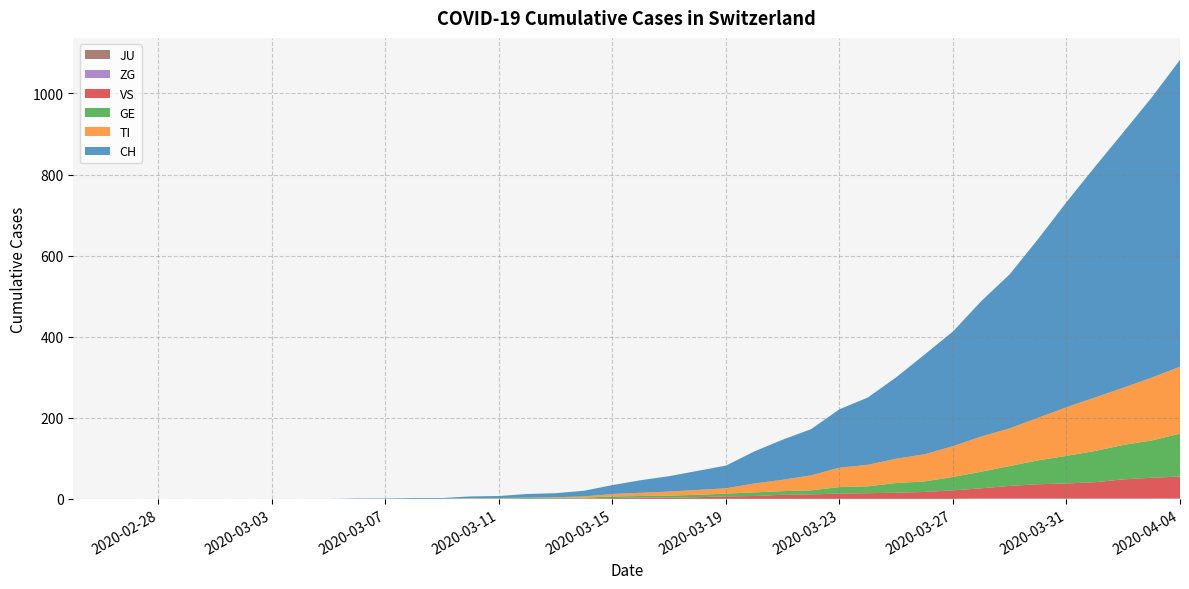

Reading left to right, what are all the values shown in this chart?

CH: 0=0	1=0	2=0	3=0	4=0	5=0	6=0	7=0	8=0	9=0	10=1	11=1	12=2	13=2	14=4	15=5	16=9	17=10	18=14	19=22	20=31	21=38	22=47	23=56	24=79	25=99	26=114	27=144	28=166	29=201	30=246	31=283	32=334	33=380	34=441	35=506	36=569	37=630	38=691	39=757
TI: 0=0	1=0	2=0	3=0	4=0	5=0	6=0	7=0	8=0	9=0	10=0	11=0	12=0	13=0	14=1	15=1	16=1	17=1	18=3	19=6	20=8	21=10	22=12	23=13	24=22	25=28	26=37	27=48	28=53	29=60	30=67	31=76	32=87	33=93	34=105	35=120	36=132	37=141	38=155	39=165
GE: 0=0	1=0	2=0	3=0	4=0	5=0	6=0	7=0	8=0	9=0	10=0	11=0	12=0	13=0	14=1	15=1	16=2	17=2	18=2	19=4	20=4	21=5	22=6	23=7	24=9	25=9	26=10	27=16	28=17	29=24	30=26	31=33	32=41	33=49	34=59	35=68	36=77	37=85	38=92	39=106
VS: 0=0	1=0	2=0	3=0	4=0	5=0	6=0	7=0	8=0	9=0	10=0	11=0	12=0	13=0	14=0	15=0	16=0	17=1	18=1	19=2	20=3	21=3	22=4	23=6	24=7	25=10	26=11	27=13	28=14	29=15	30=17	31=21	32=25	33=31	34=35	35=37	36=40	37=47	38=51	39=53
ZG: 0=0	1=0	2=0	3=0	4=0	5=0	6=0	7=0	8=0	9=0	10=0	11=0	12=0	13=0	14=0	15=0	16=0	17=0	18=0	19=0	20=0	21=0	22=0	23=0	24=0	25=0	26=0	27=0	28=0	29=0	30=0	31=0	32=1	33=1	34=1	35=1	36=1	37=1	38=1	39=2
JU: 0=0	1=0	2=0	3=0	4=0	5=0	6=0	7=0	8=0	9=0	10=0	11=0	12=0	13=0	14=0	15=0	16=0	17=0	18=0	19=0	20=0	21=0	22=0	23=0	24=0	25=0	26=0	27=0	28=0	29=0	30=0	31=0	32=0	33=0	34=0	35=0	36=0	37=0	38=0	39=0